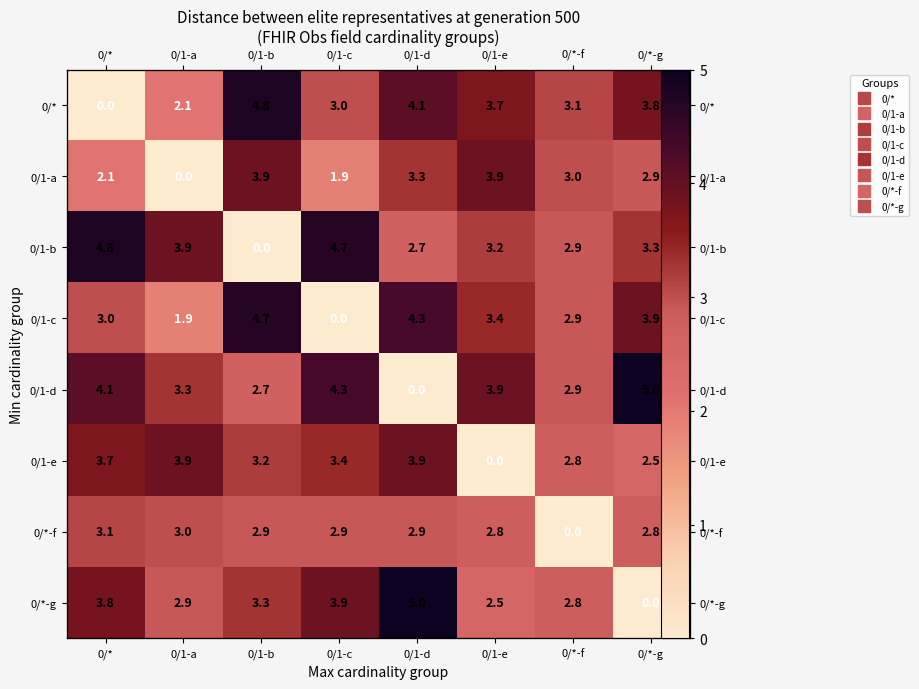

What is the difference between the row_1 values at 0/1-c and 0/1-e?

2.0